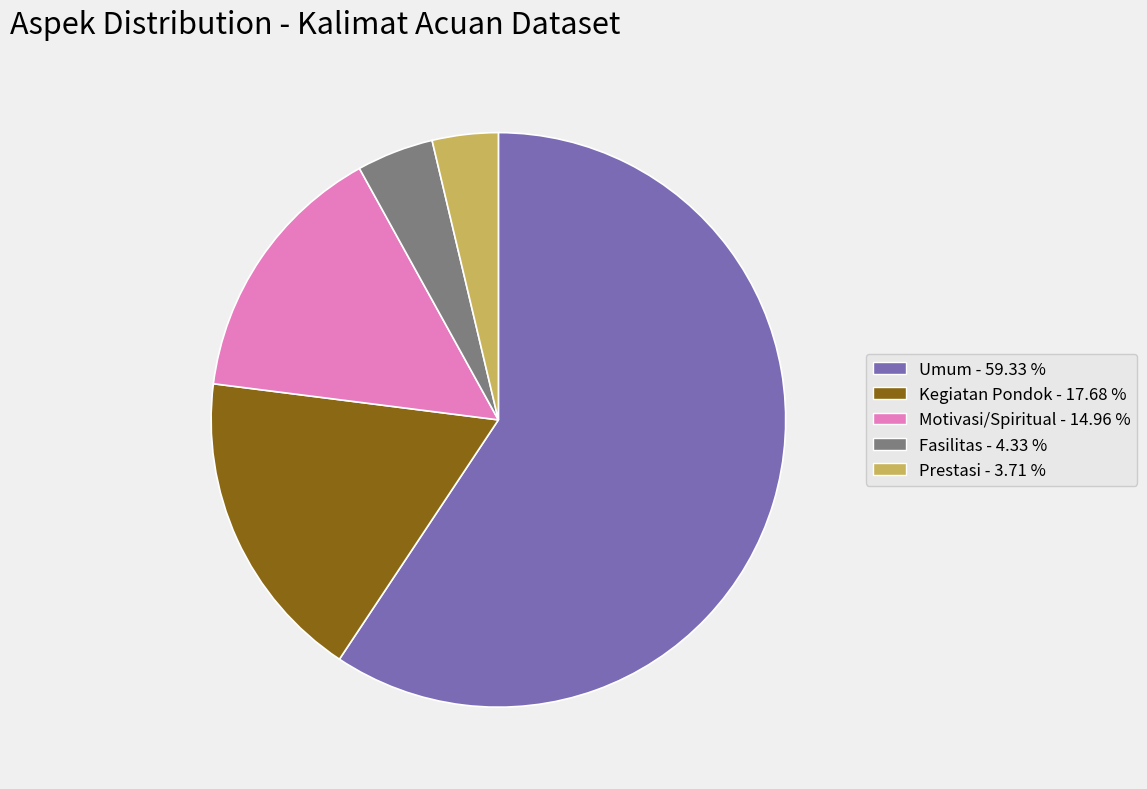

What is the ratio of the value at Umum to the value at Motivasi/Spiritual?

4.0